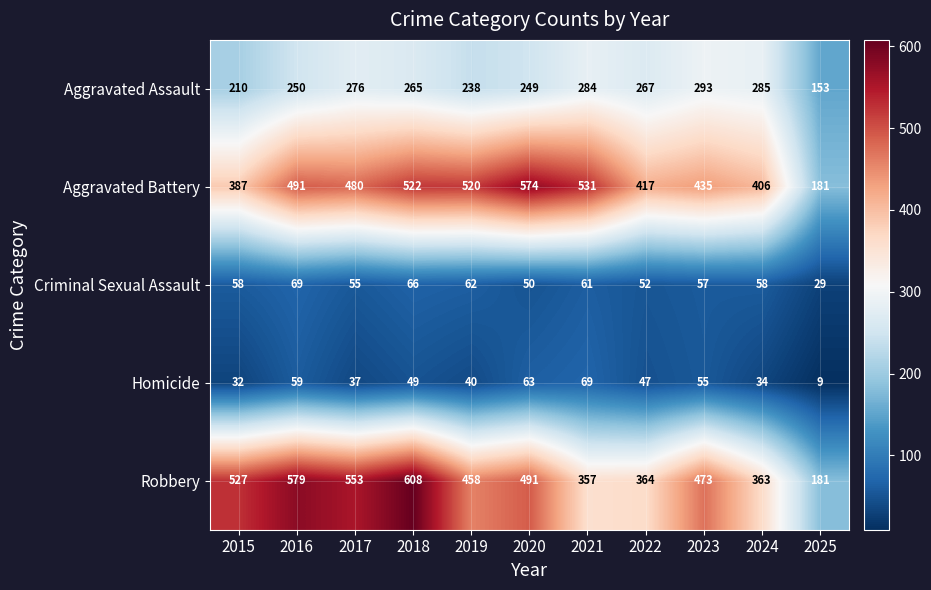

The Robbery series shows 181 at 2025. True or false?

True